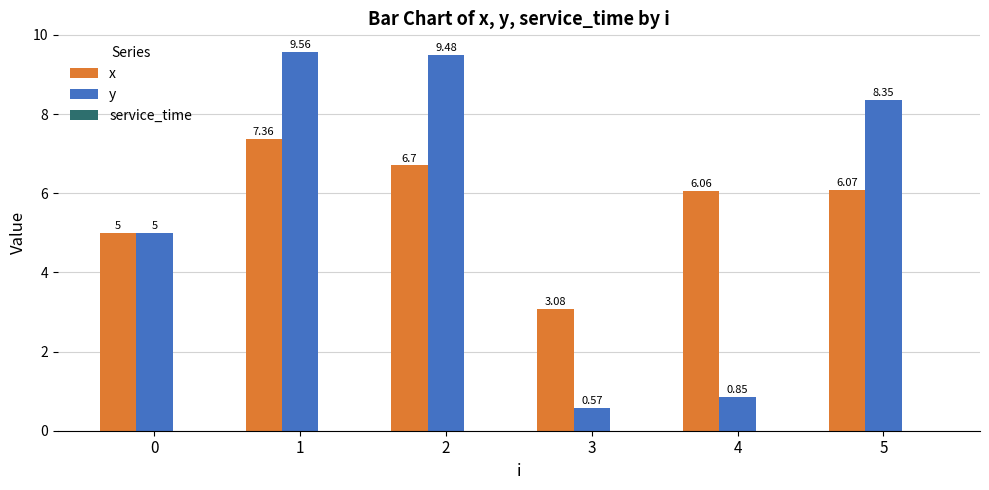

What is the difference between the second highest and second lowest values in the y series?

8.6